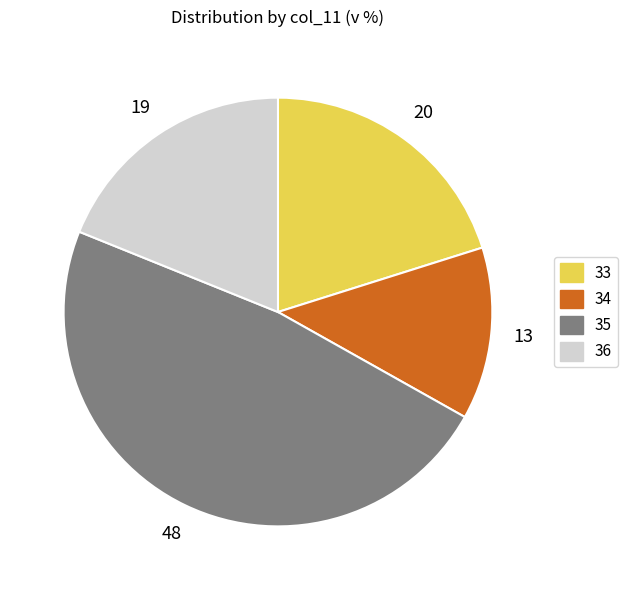

Rank the categories by value from highest to lowest.

35, 33, 36, 34